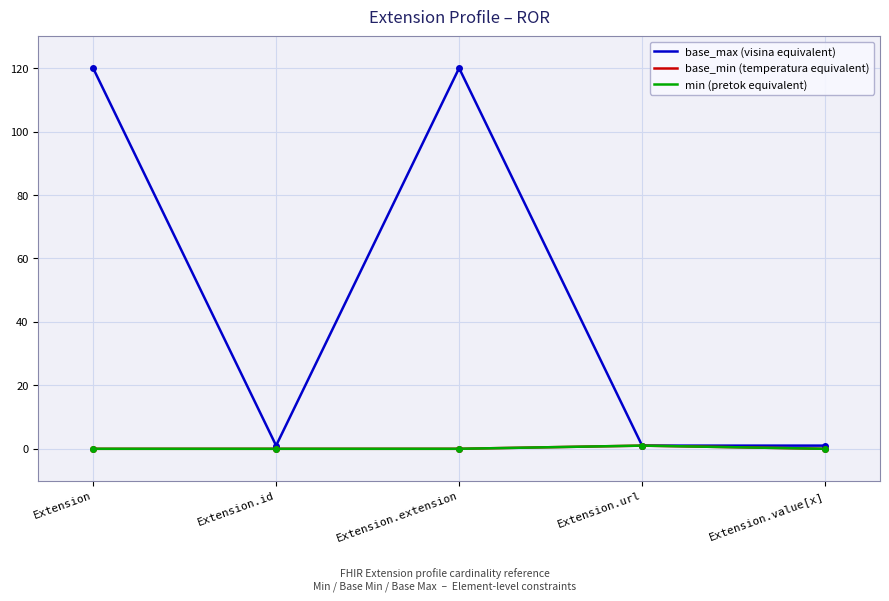

Is this an area chart (filled region under the line)?

No